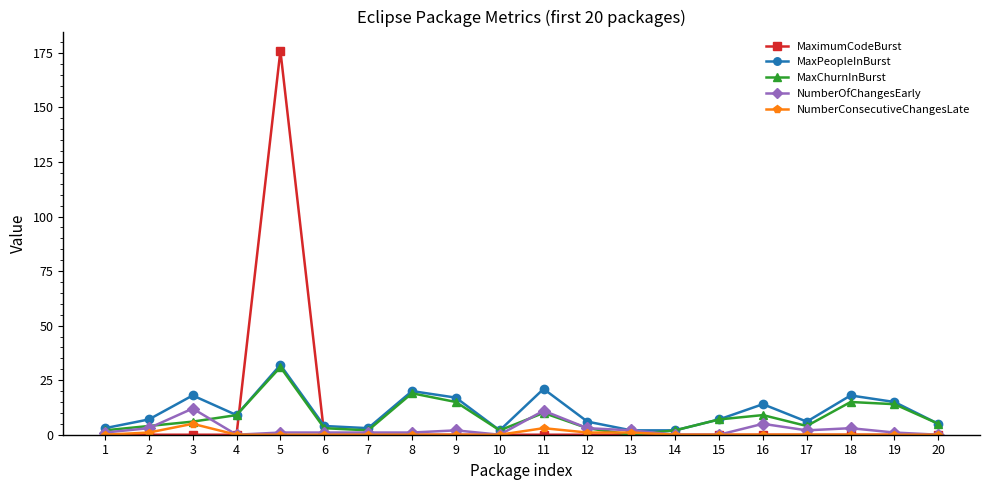

What are all the series names shown in the legend?

MaximumCodeBurst, MaxPeopleInBurst, MaxChurnInBurst, NumberOfChangesEarly, NumberConsecutiveChangesLate